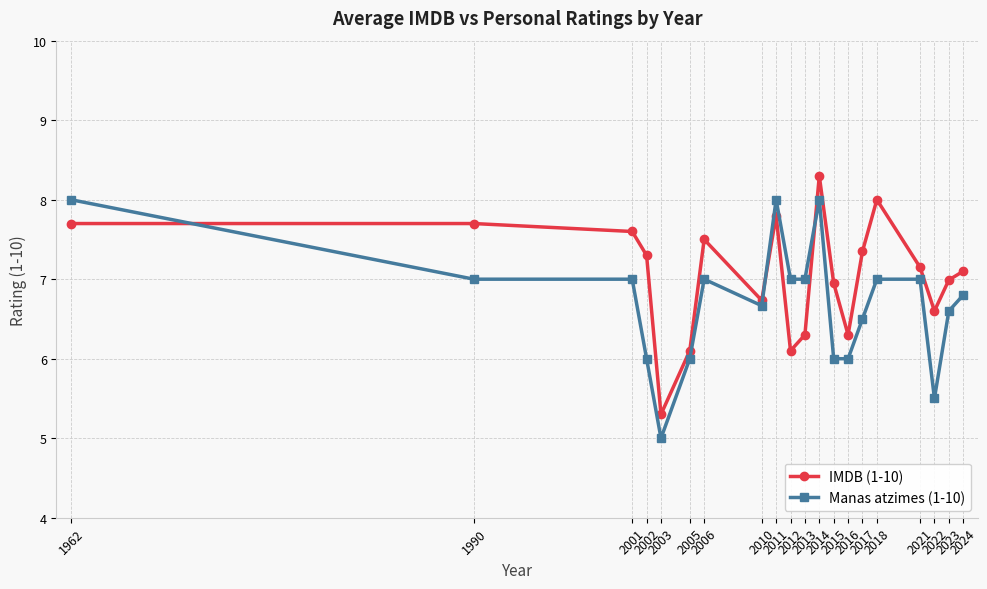

List the series in order of their overall mean, lowest first.

Manas atzimes (1-10), IMDB (1-10)